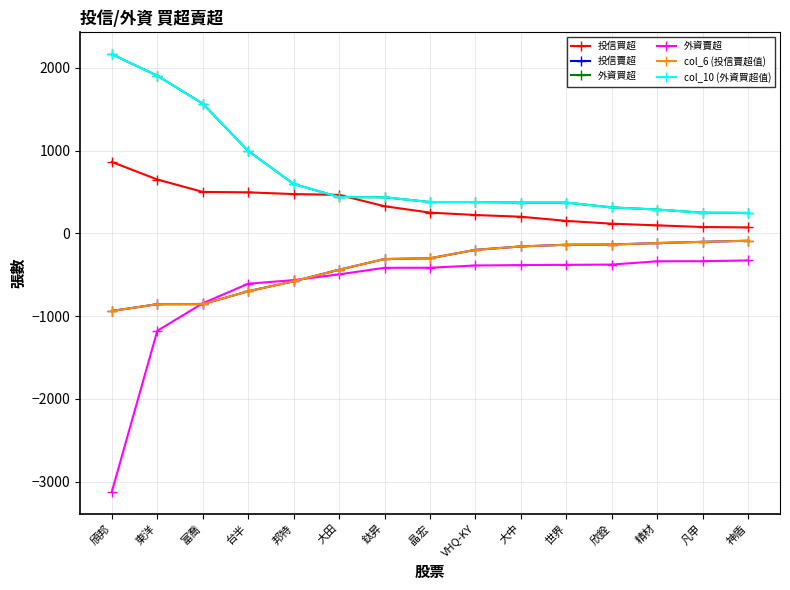

True or false: col_10 (外資買超值) and 外資買超 intersect in this chart.

False